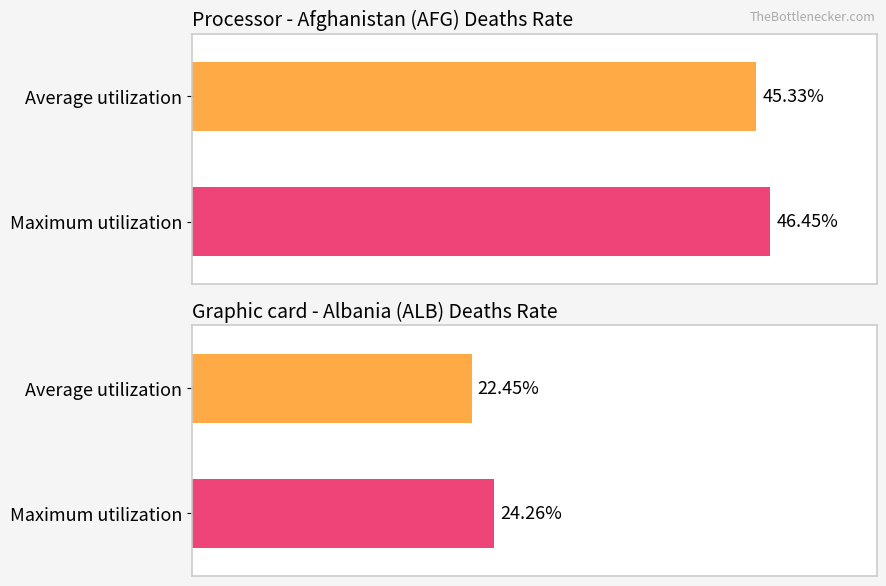

Are the bars grouped side by side (vs. stacked)?

Yes